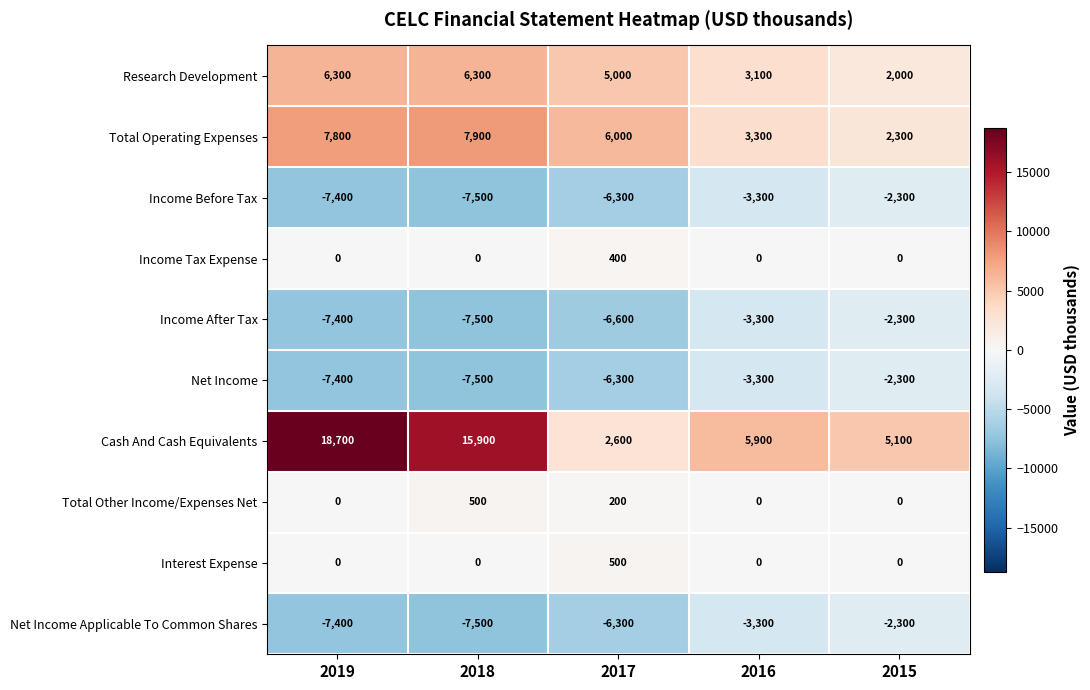

At which category is the sum across all series the highest?

2019